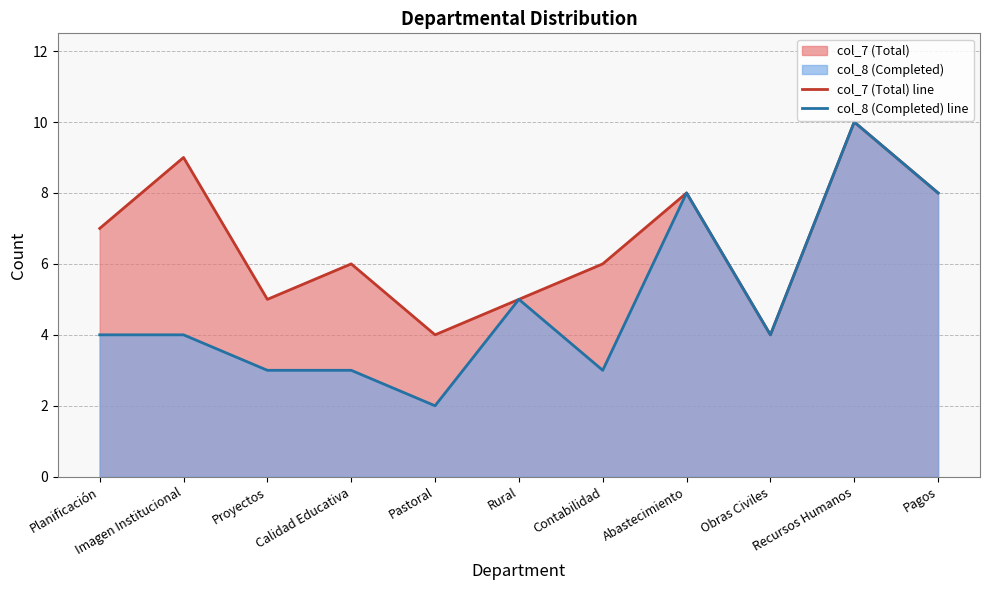

What is the value of the col_7 (Total) line point at the 1st from the left?

7